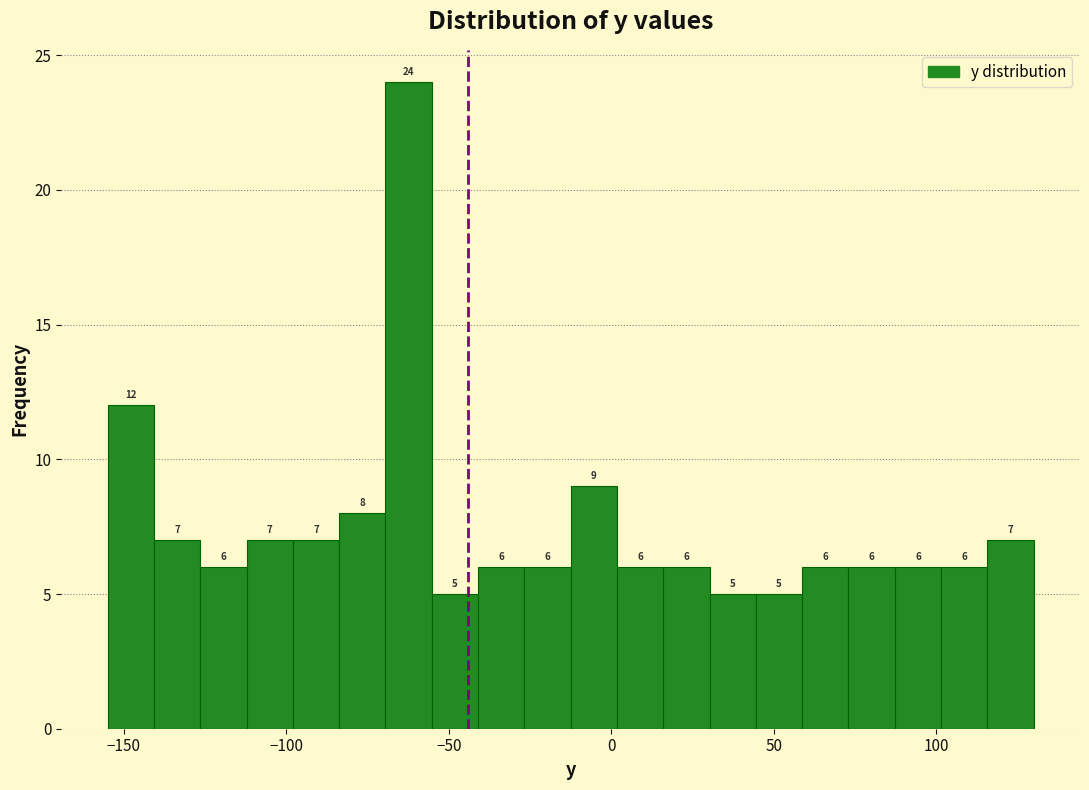

Read against the x-axis, roughly where is the centre of the tallest bar?

-60